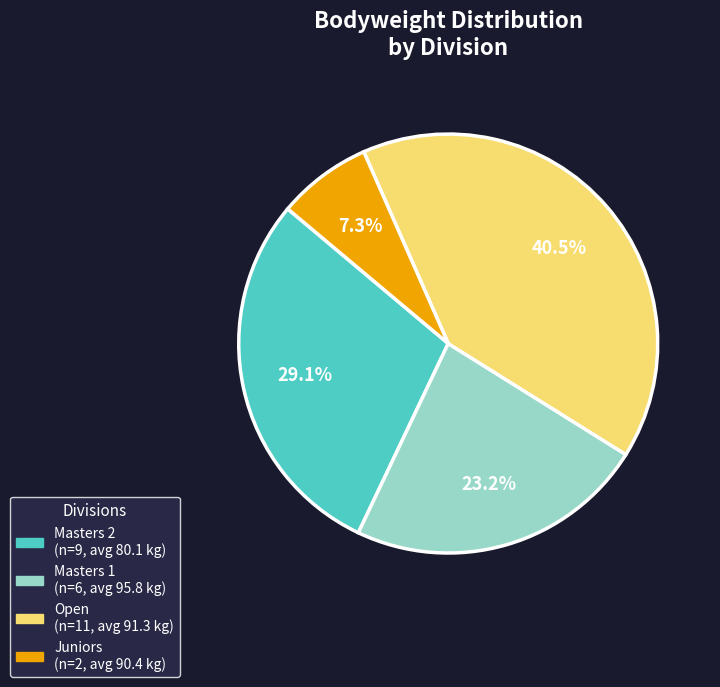

Does any single category account for the majority?

No